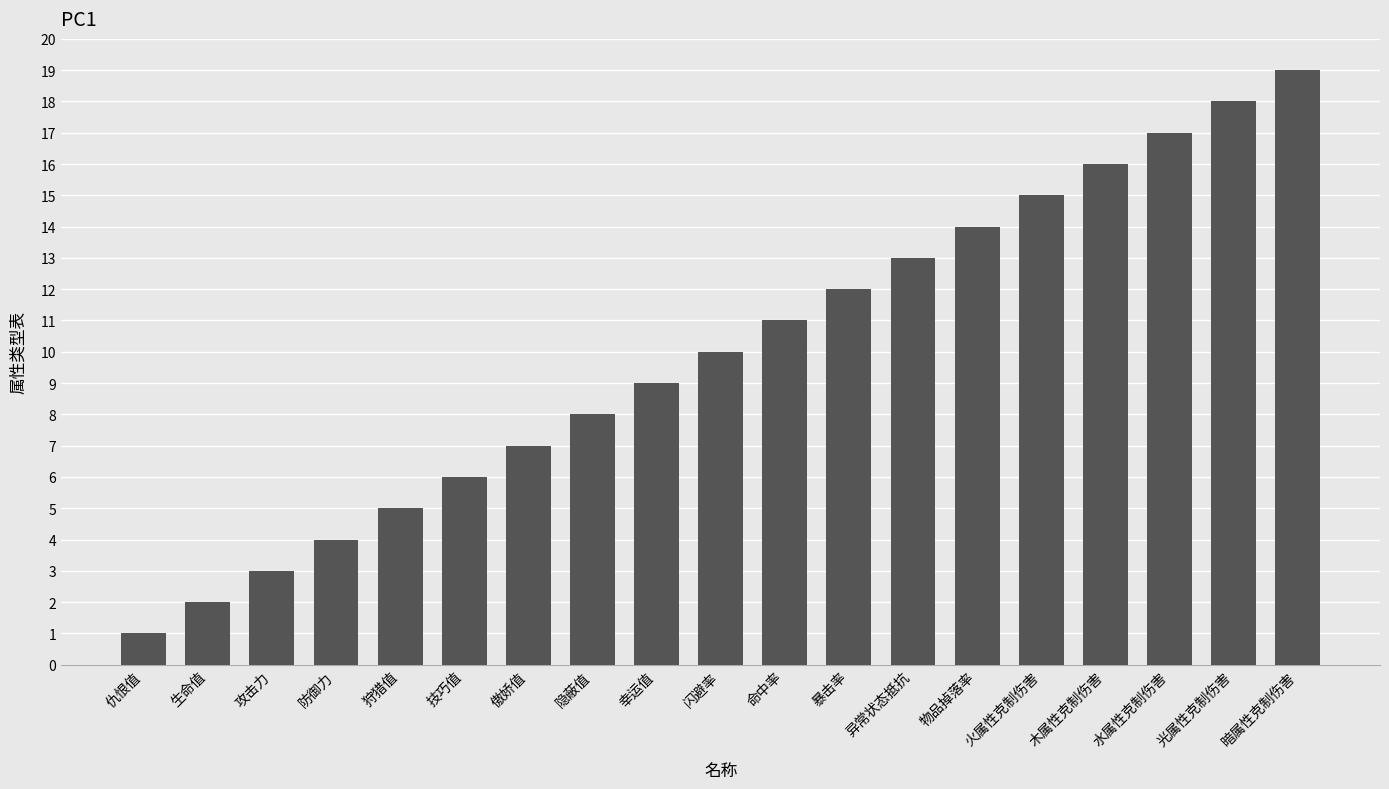

List the labels in order of value, largest first.

暗属性克制伤害, 光属性克制伤害, 水属性克制伤害, 木属性克制伤害, 火属性克制伤害, 物品掉落率, 异常状态抵抗, 暴击率, 命中率, 闪避率, 幸运值, 隐蔽值, 傲娇值, 技巧值, 狩猎值, 防御力, 攻击力, 生命值, 仇恨值